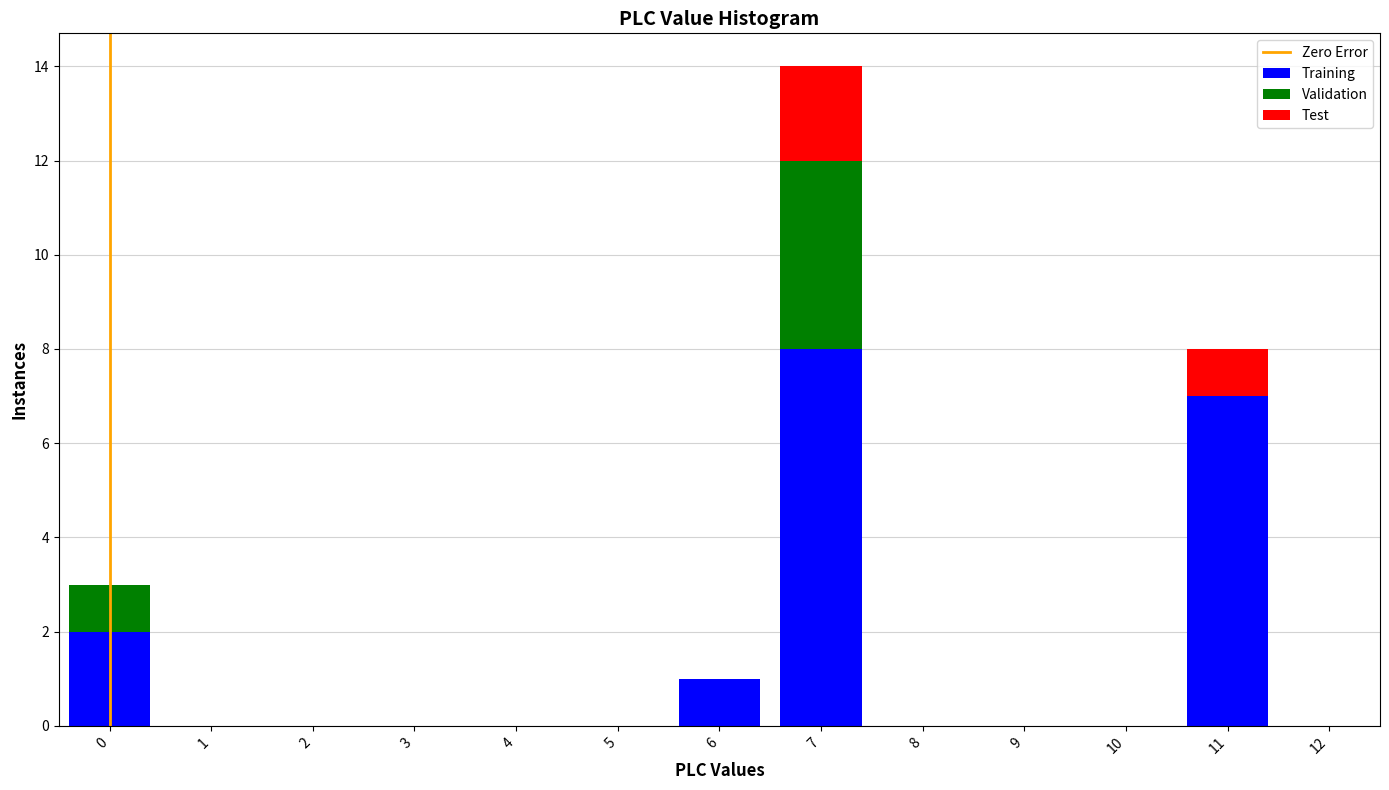

What is the total height of the stacked bar covering 10.5 to 11.5 on the x-axis? The values are not printed on the chart, so give them approximately, as read against the axis.

8